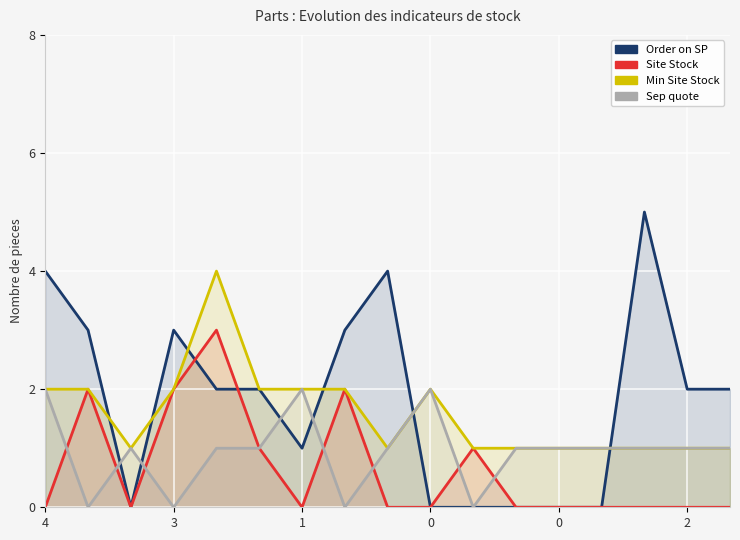

How many positive values does the Order on SP series have?

11